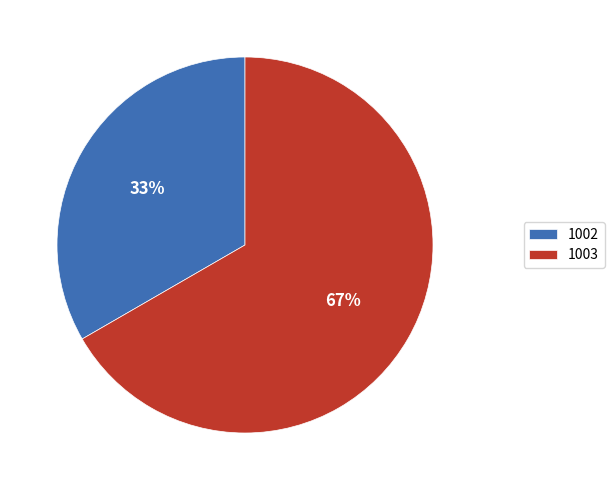

Is it true that 1002 is 33% of the pie?

True